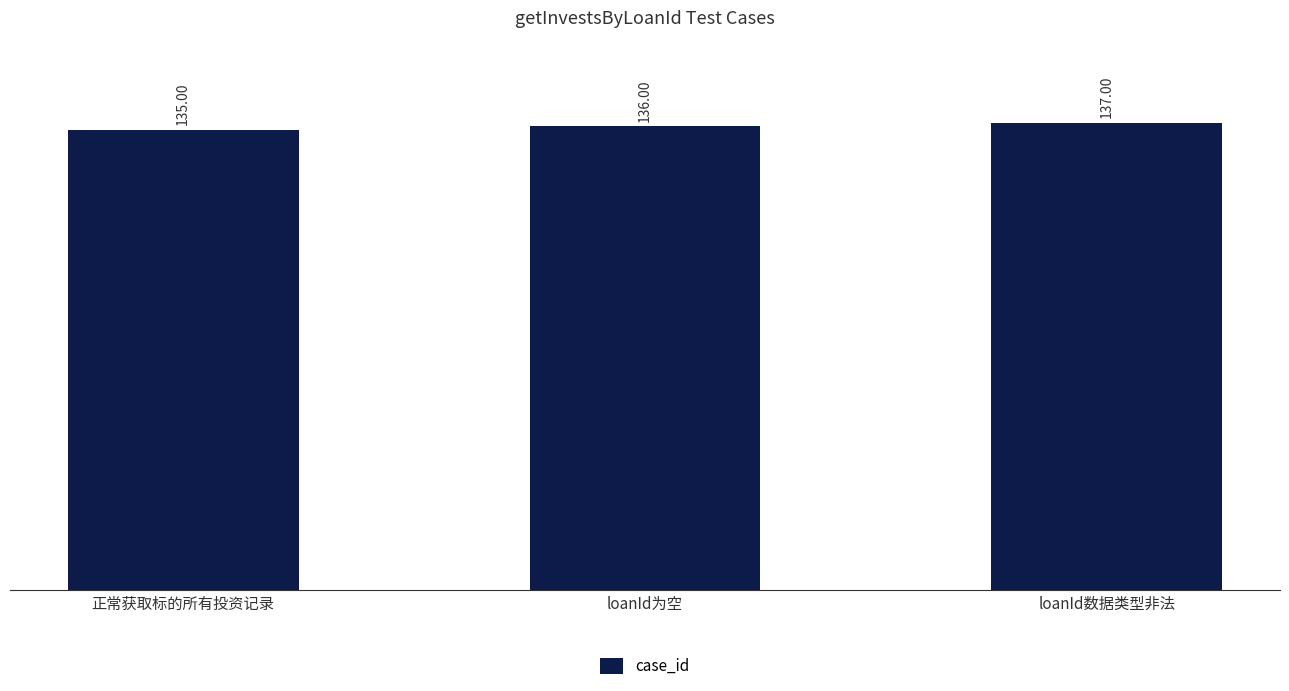

What is the smallest value displayed?

135